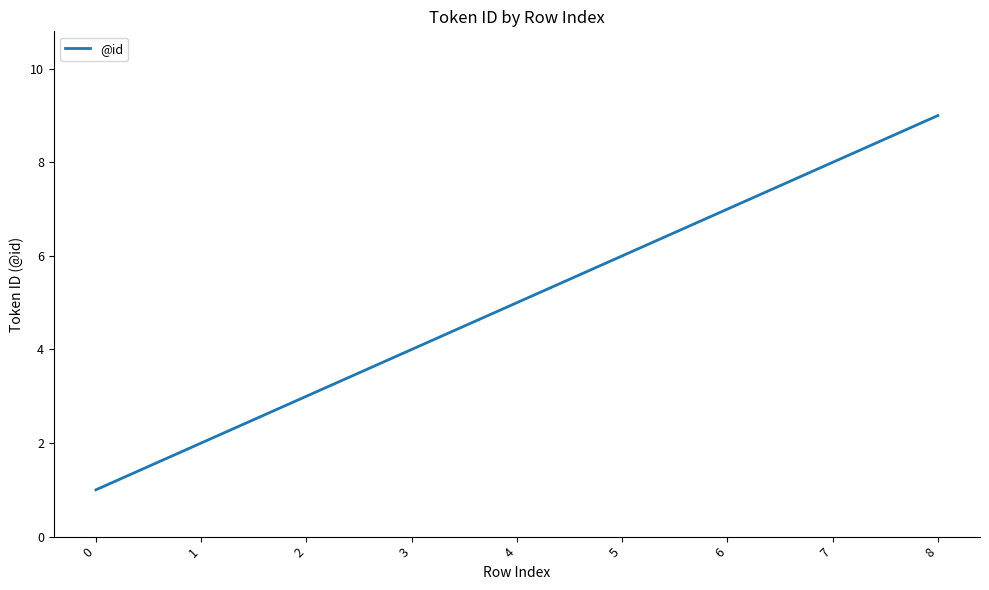

What is the change in value from 6 to 7?

+1